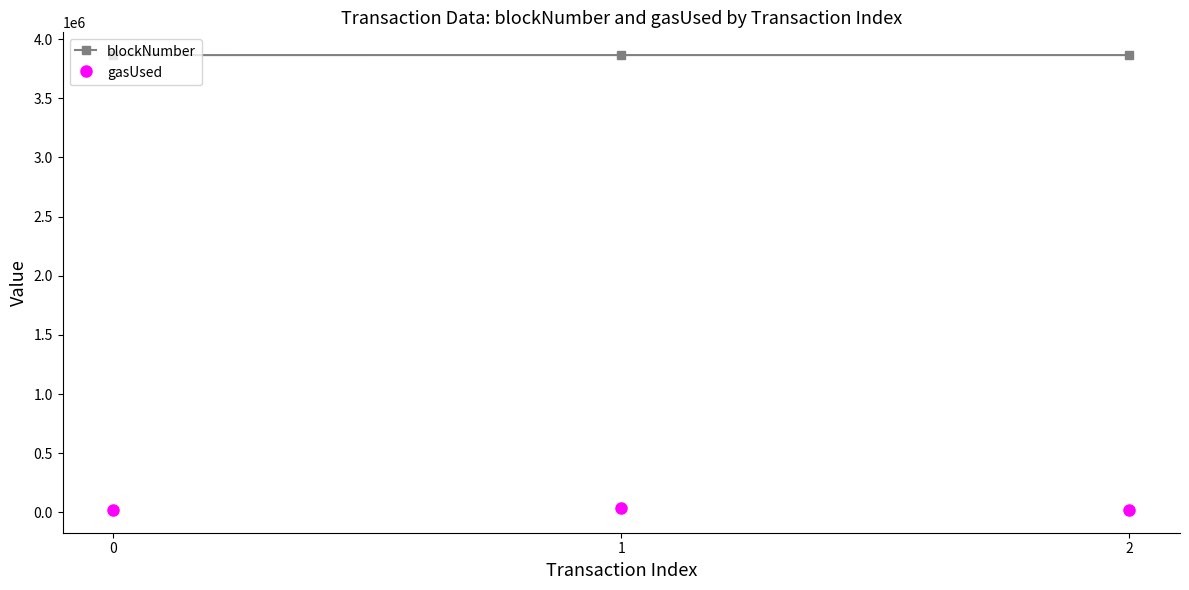

What is the spread (max minus min) of values at 1?

3827437